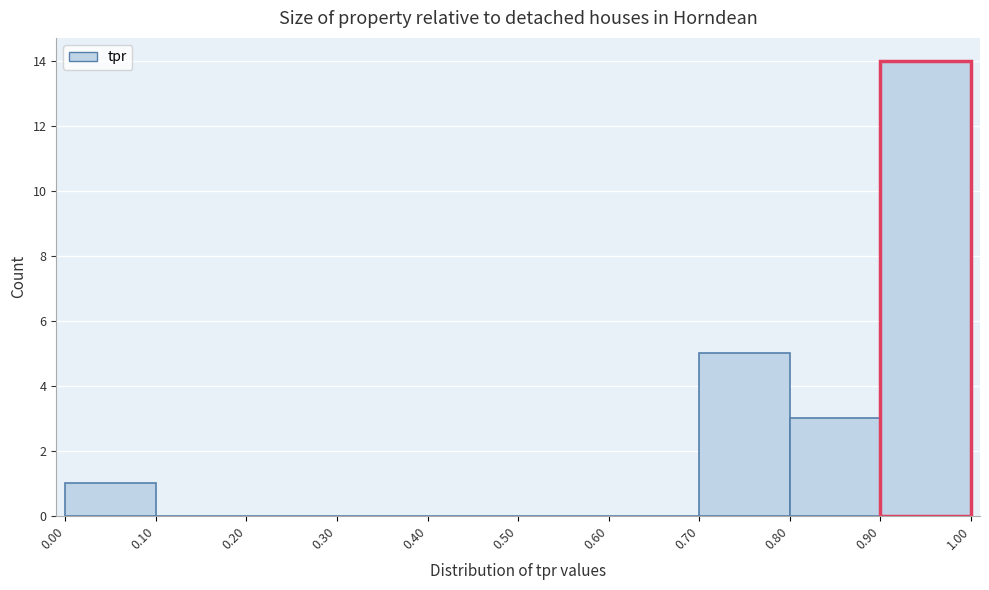

What is the height of the bar covering 0.70 to 0.80 on the x-axis? The values are not printed on the chart, so give them approximately, as read against the axis.

5